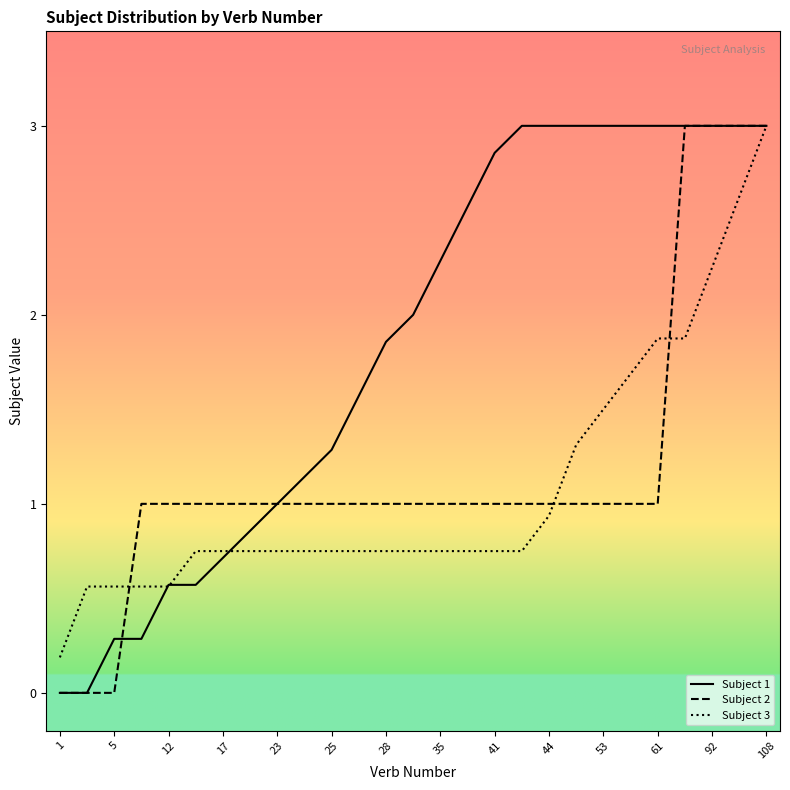

What is the highest value of the Subject 2 series?

3.0